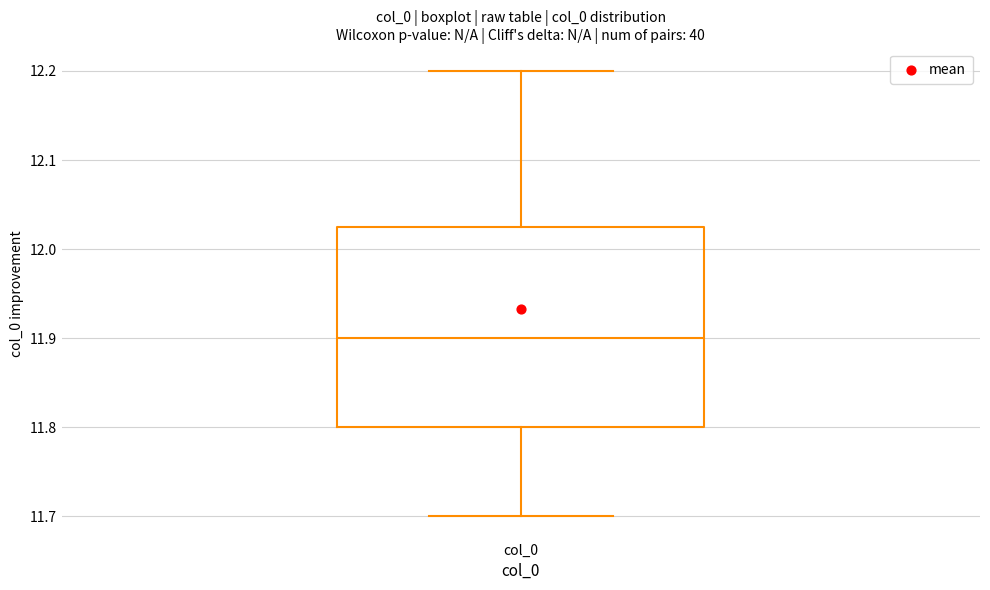

Transcribe this box plot: give where the median line is, the range the box spans, and where the two whiskers end, as read against the y-axis. The values are not printed on the chart, so give them approximately, as read against the axis.

median 11.90, box 11.80 to 12.03, whiskers 11.70 to 12.20